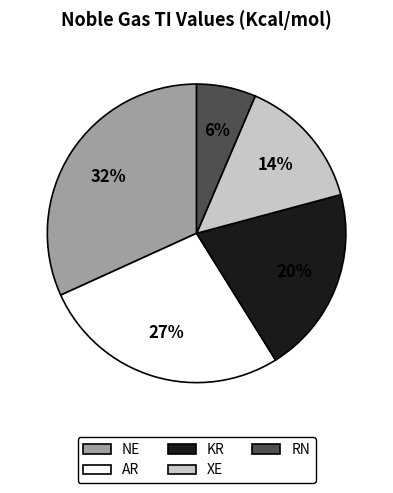

To the nearest percent, what is the difference between the AR and NE slice percentages?

5%